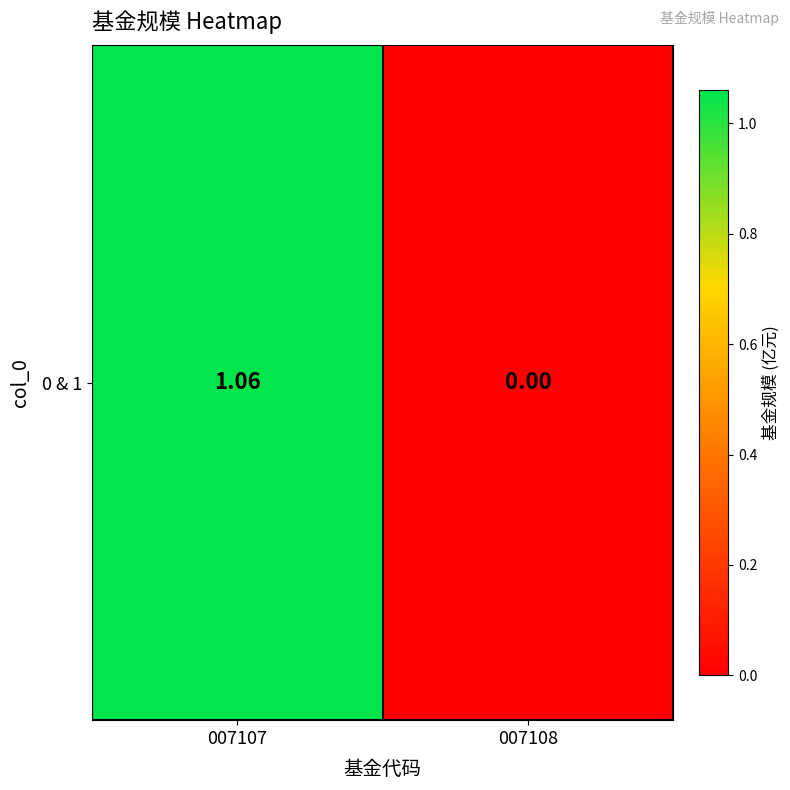

Where is the data nearest to the value 0?

007108